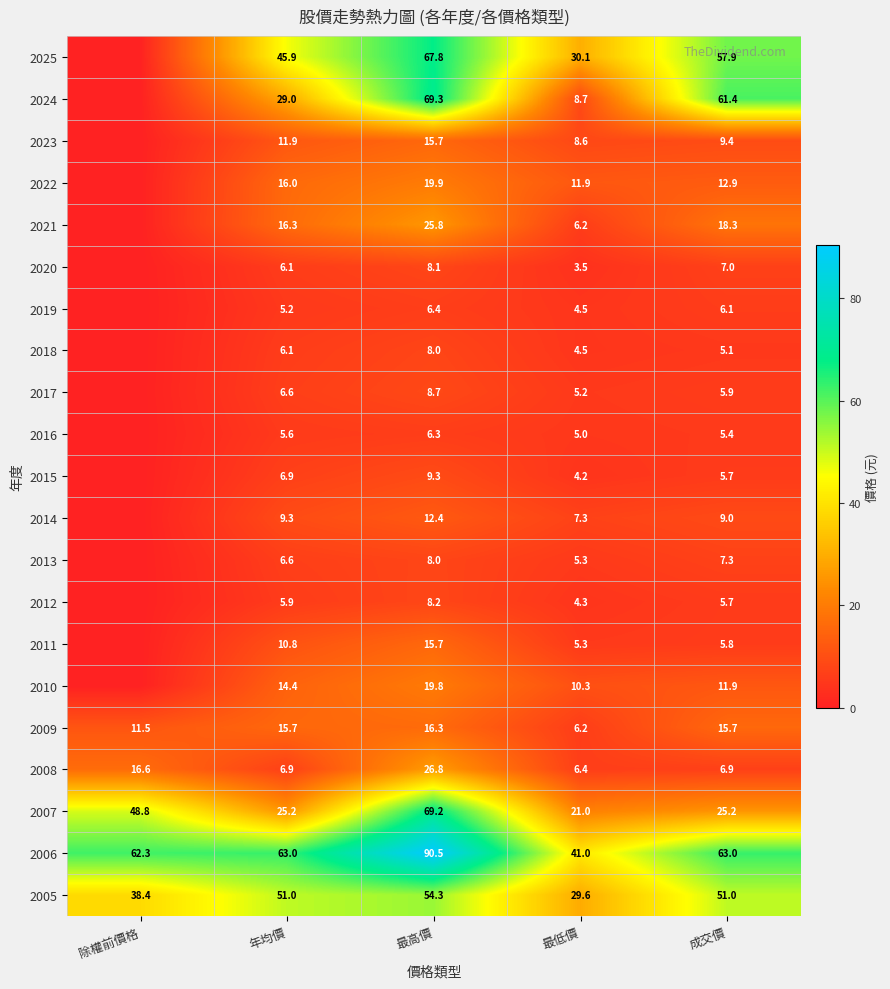

What is the maximum value shown in the chart?

90.5